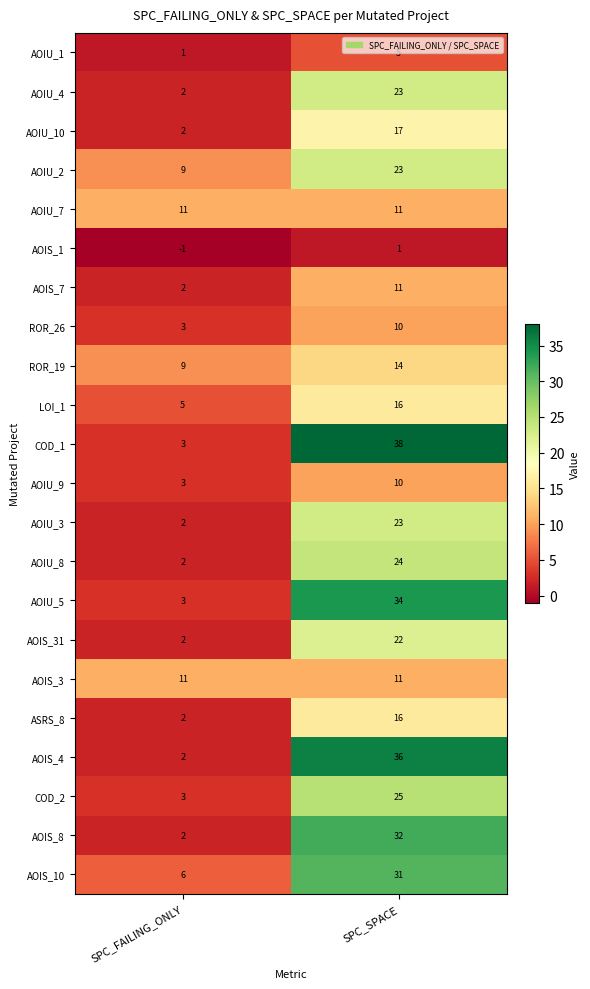

What is the sum of the AOIU_8 values at SPC_SPACE and SPC_FAILING_ONLY?

26